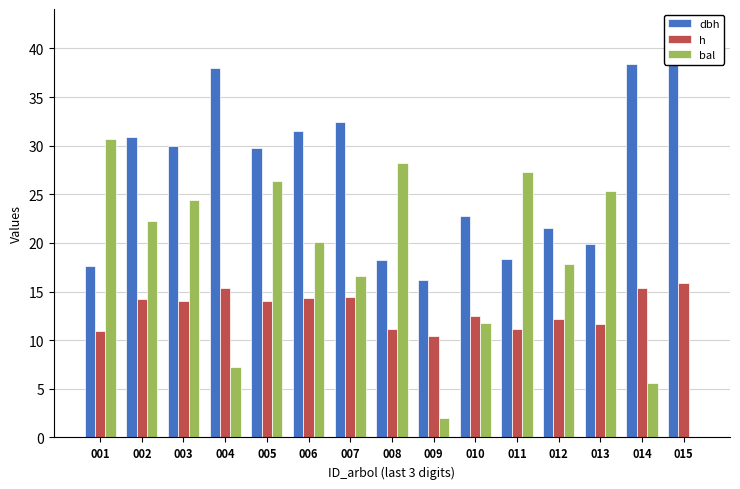

The value of h at 014 is 27.1. True or false?

False